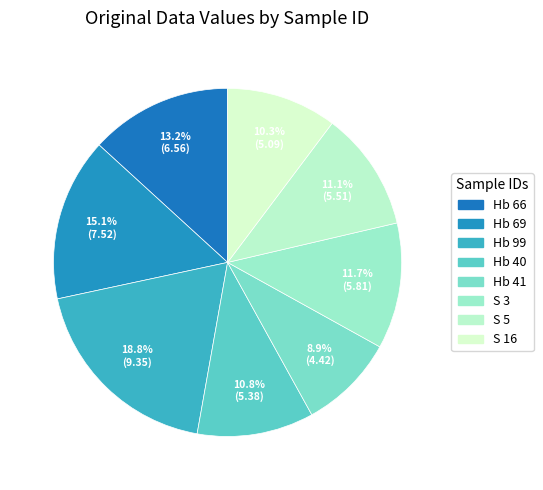

The S 3 slice represents 19% of the pie. True or false?

False